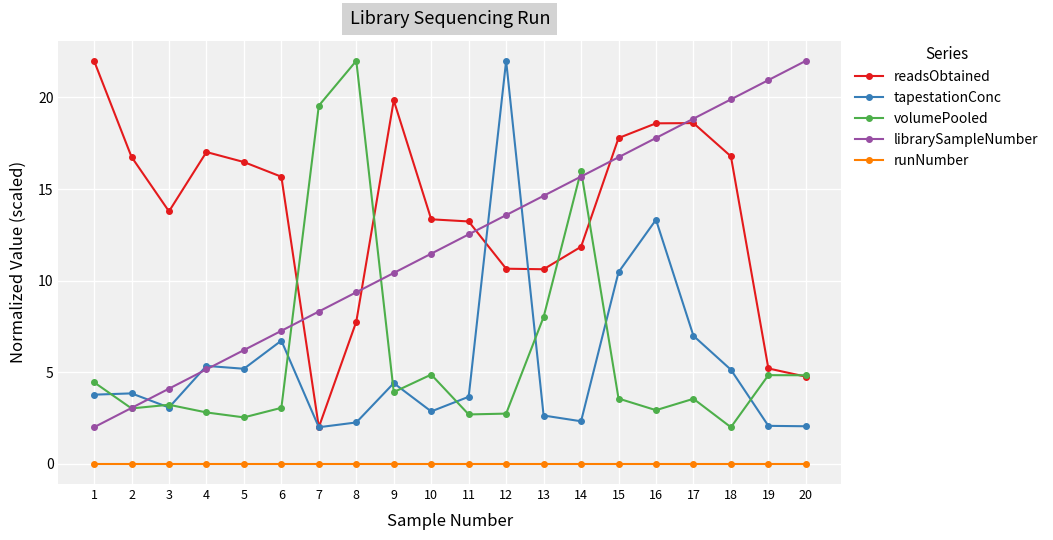

The value of librarySampleNumber at 11 is 17.7. True or false?

False